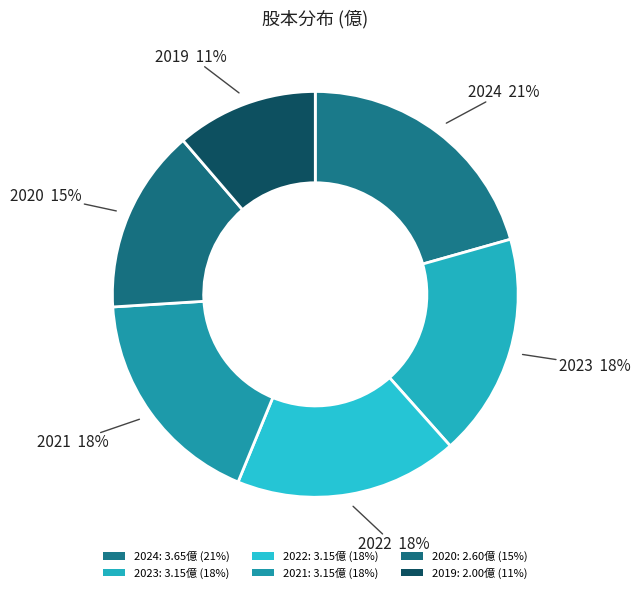

How many segments does this pie chart have?

6